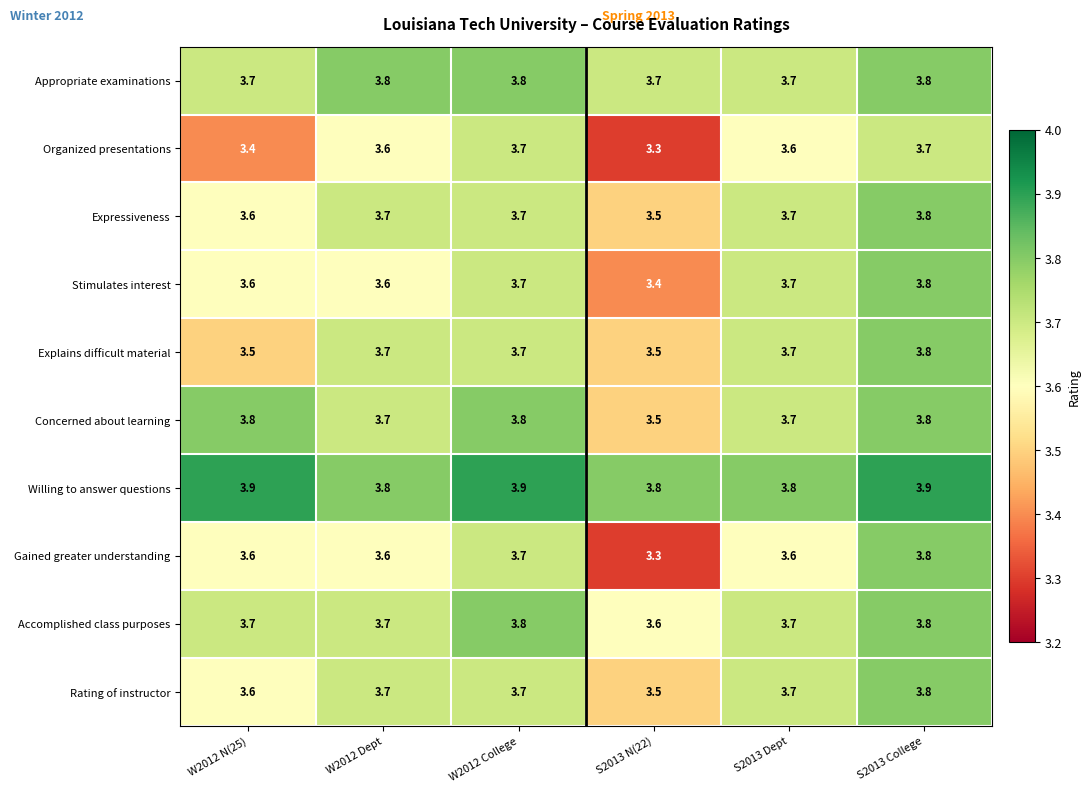

Read the Gained greater understanding value at W2012 N(25).

3.6